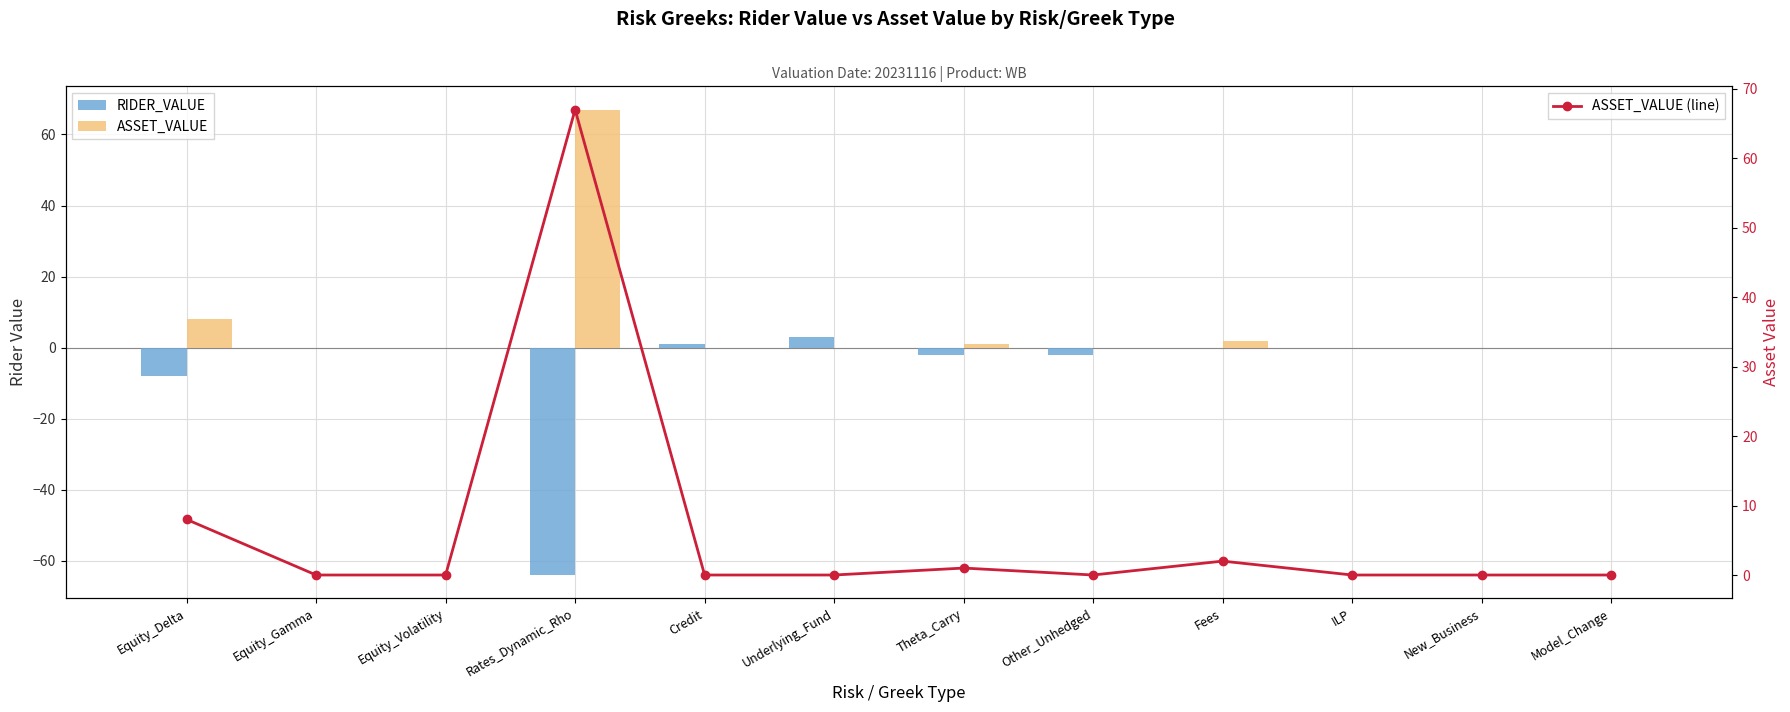

What is the maximum value shown in the chart?

67